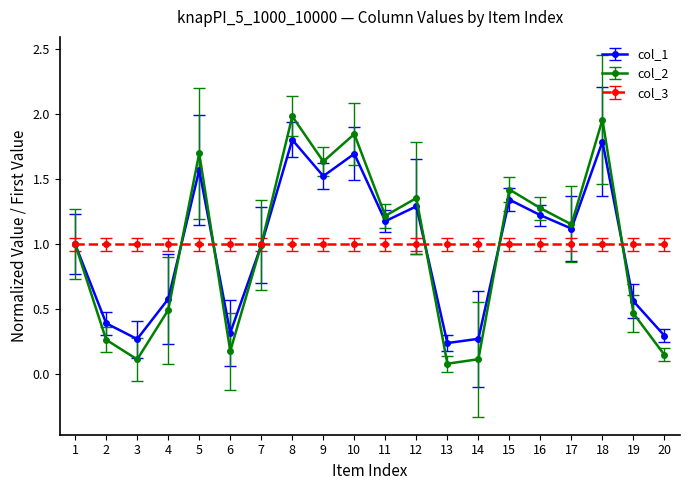

Which category has the highest value in the col_2 series?

8